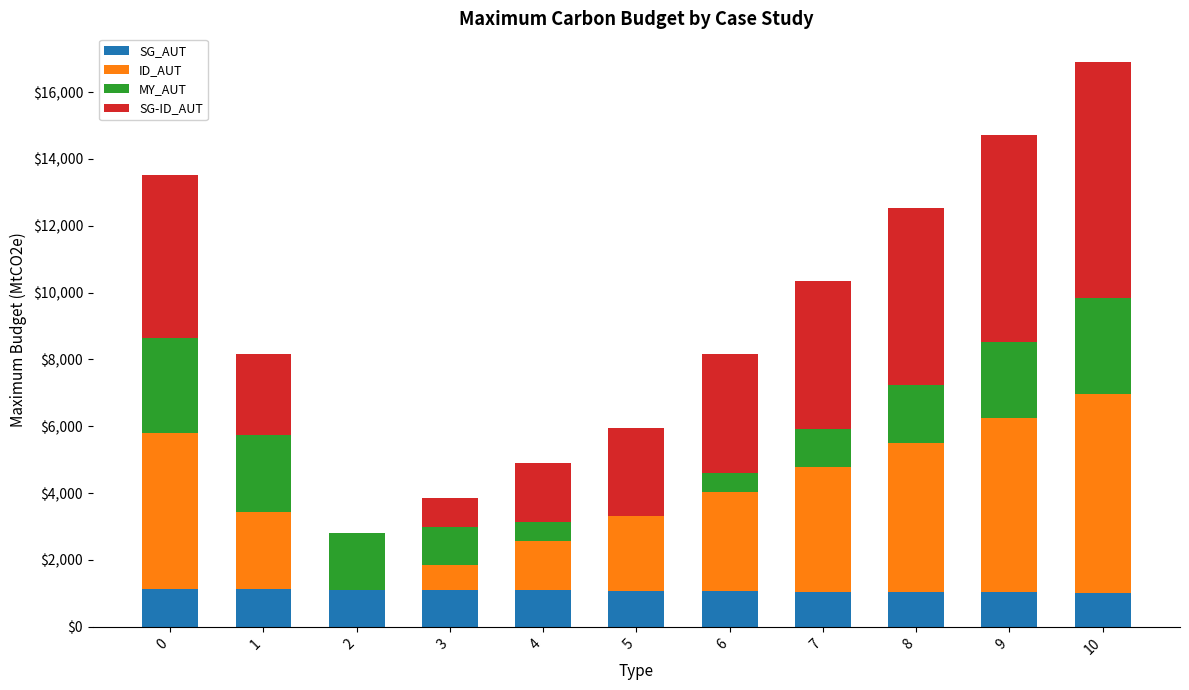

At which category is the sum across all series the highest?

10